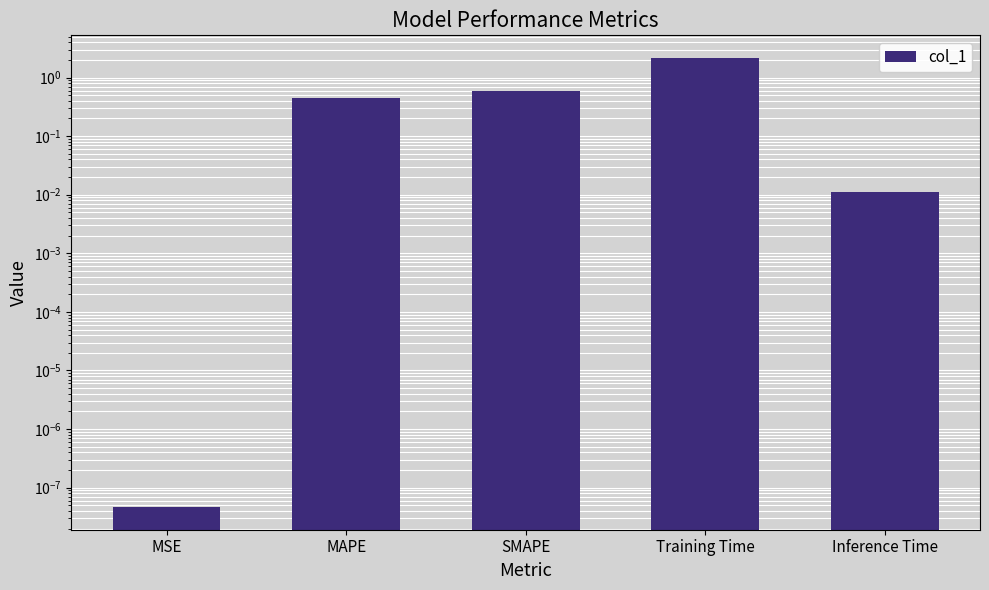

Read the value at Training Time.

2.2